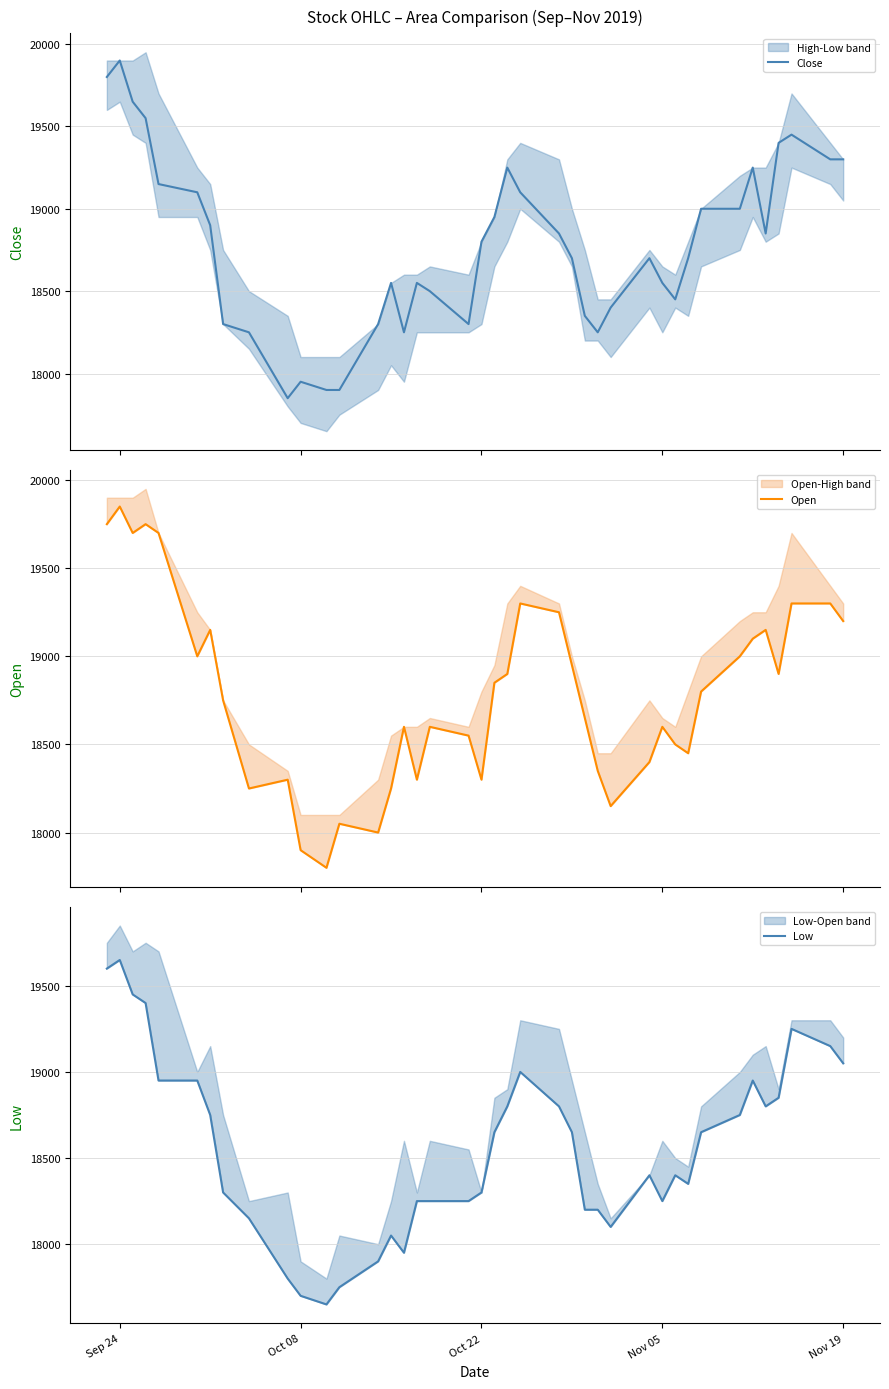

What is the highest value of the Close series?

19900